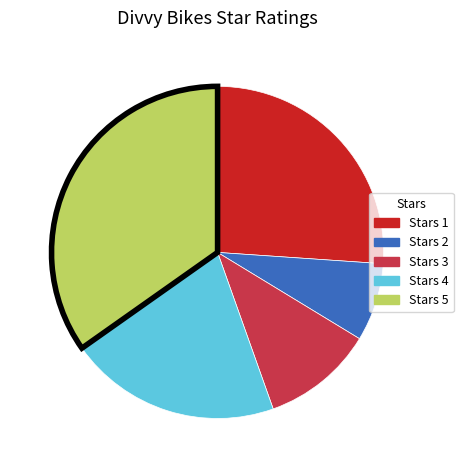

Count the number of slices in the pie.

5